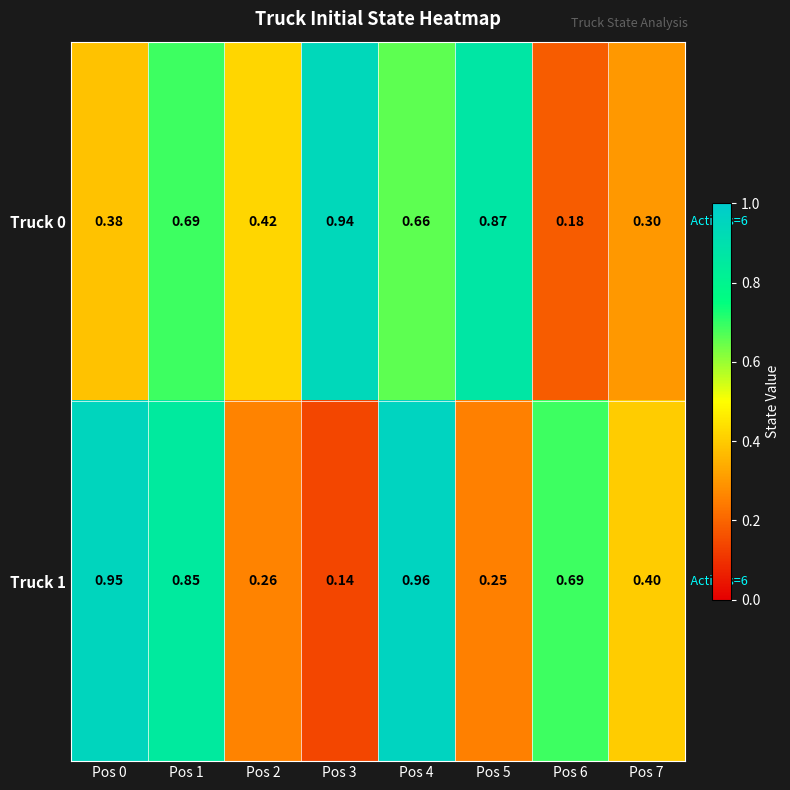

Is the value of Truck 0 at Pos 5 greater than the value of Truck 1 at Pos 3?

Yes